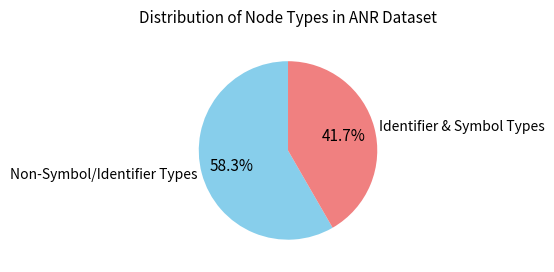

Which category has the smallest portion of the pie?

Identifier & Symbol Types